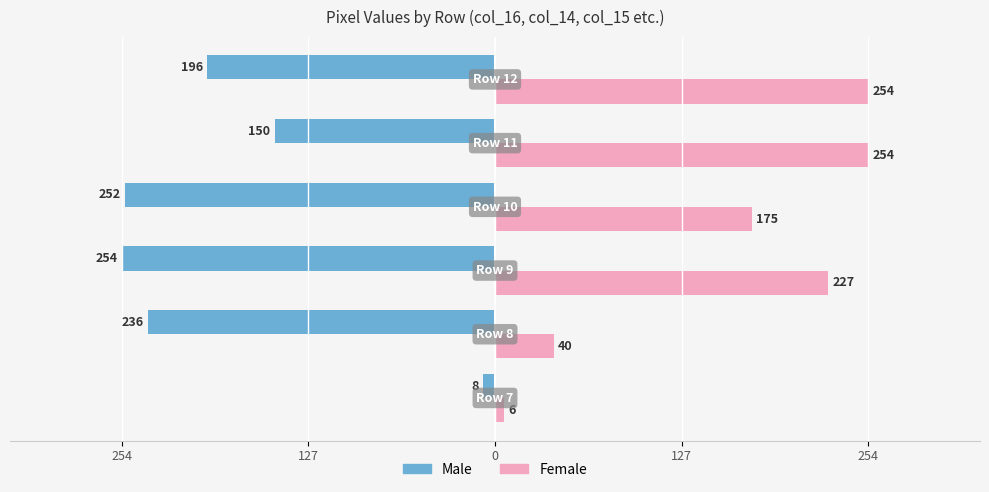

What are all the series names shown in the legend?

Male, Female